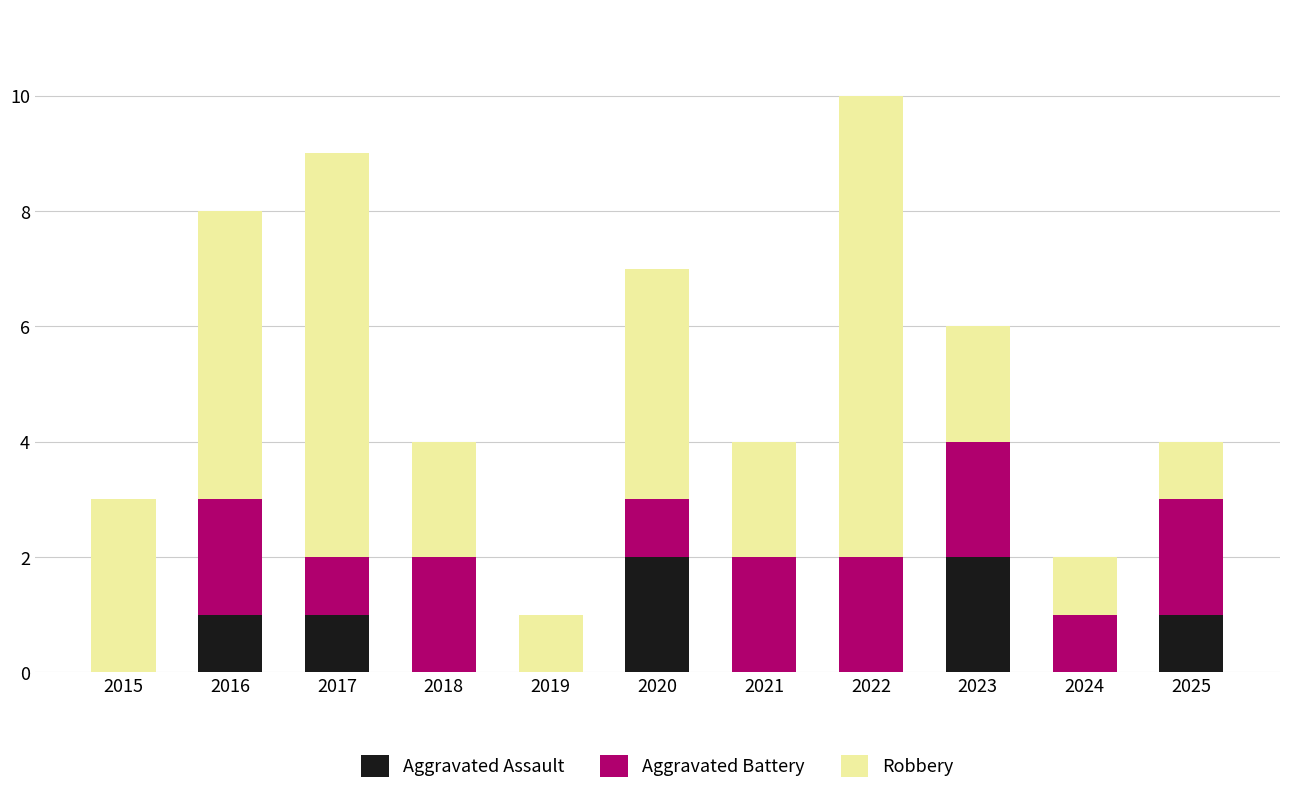

Is it true that Aggravated Assault equals 0 at 2015?

True